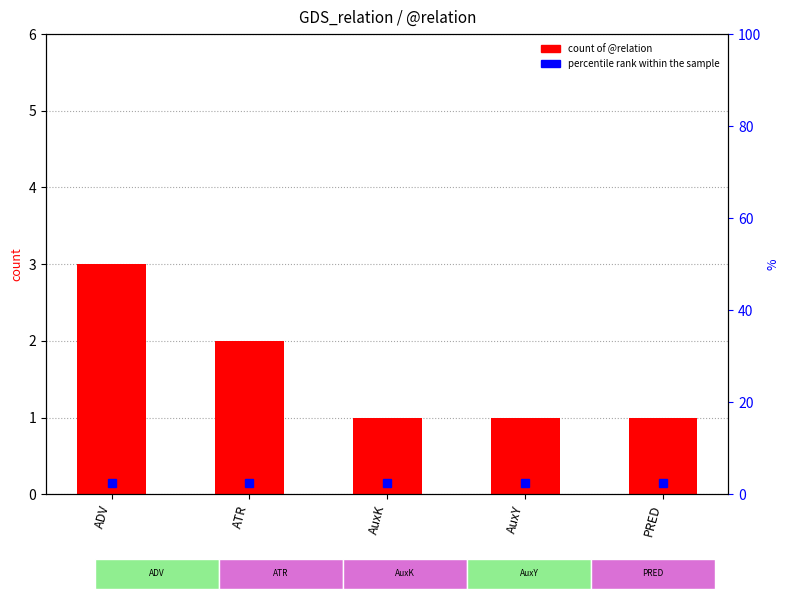

Rank the categories by value from highest to lowest.

ADV, ATR, AuxK, AuxY, PRED